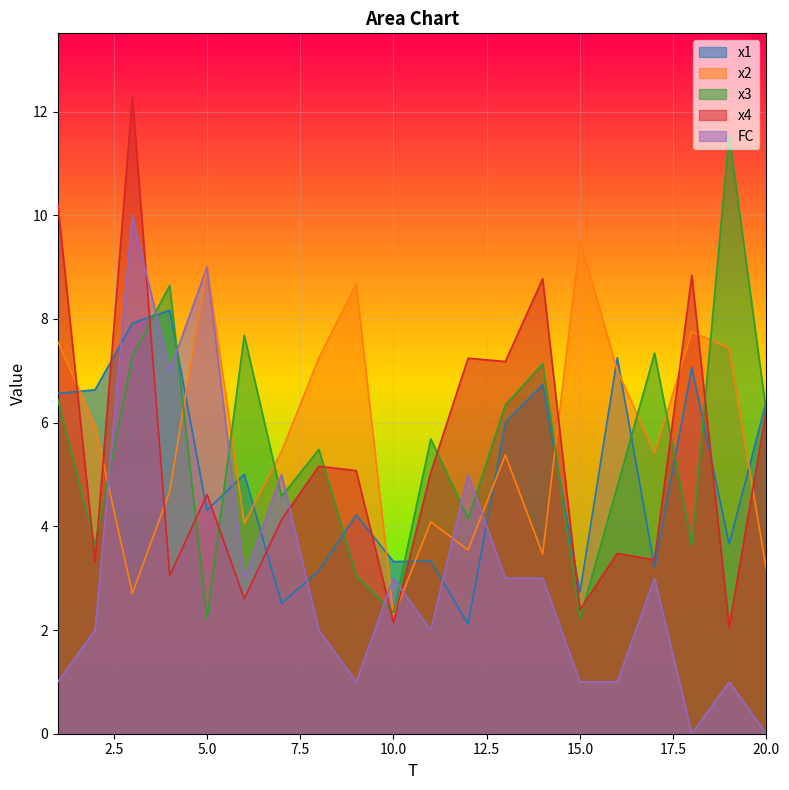

Reading right to left, extract all data points from this chart.

x1: 20=6.4	19=3.7	18=7.1	17=3.2	16=7.2	15=2.7	14=6.7	13=6.0	12=2.1	11=3.3	10=3.3	9=4.2	8=3.1	7=2.5	6=5.0	5=4.3	4=8.2	3=7.9	2=6.6	1=6.6
x2: 20=3.1	19=7.4	18=7.8	17=5.4	16=7.0	15=9.5	14=3.5	13=5.4	12=3.5	11=4.1	10=2.3	9=8.7	8=7.2	7=5.4	6=4.1	5=9.0	4=4.7	3=2.7	2=5.9	1=7.6
x3: 20=6.2	19=11.5	18=3.6	17=7.3	16=4.8	15=2.2	14=7.1	13=6.3	12=4.1	11=5.7	10=2.3	9=3.1	8=5.5	7=4.6	6=7.7	5=2.2	4=8.6	3=7.3	2=3.6	1=6.4
x4: 20=6.3	19=2.1	18=8.8	17=3.4	16=3.5	15=2.4	14=8.8	13=7.2	12=7.2	11=5.0	10=2.1	9=5.1	8=5.2	7=4.1	6=2.6	5=4.6	4=3.0	3=12.3	2=3.3	1=10.2
FC: 20=0.0	19=1.0	18=0.0	17=3.0	16=1.0	15=1.0	14=3.0	13=3.0	12=5.0	11=2.0	10=3.0	9=1.0	8=2.0	7=5.0	6=3.0	5=9.0	4=7.0	3=10.0	2=2.0	1=1.0